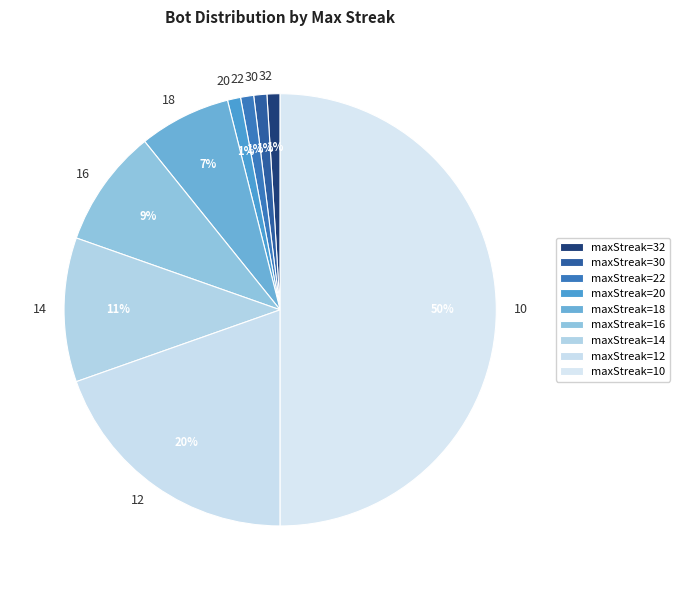

How many slices are in this pie chart?

9